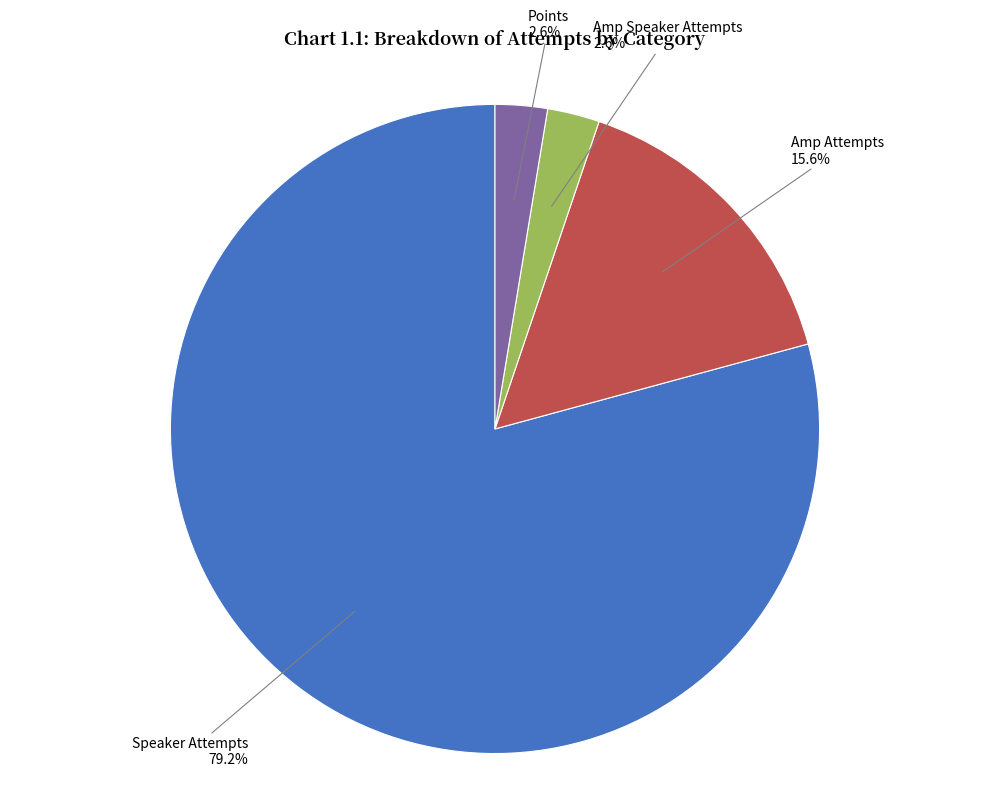

Do Speaker Attempts and Amp Attempts together represent more than half of the pie?

Yes